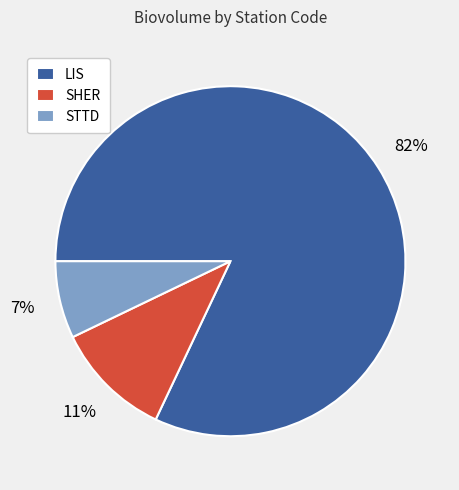

What is the smallest slice in the pie chart?

STTD